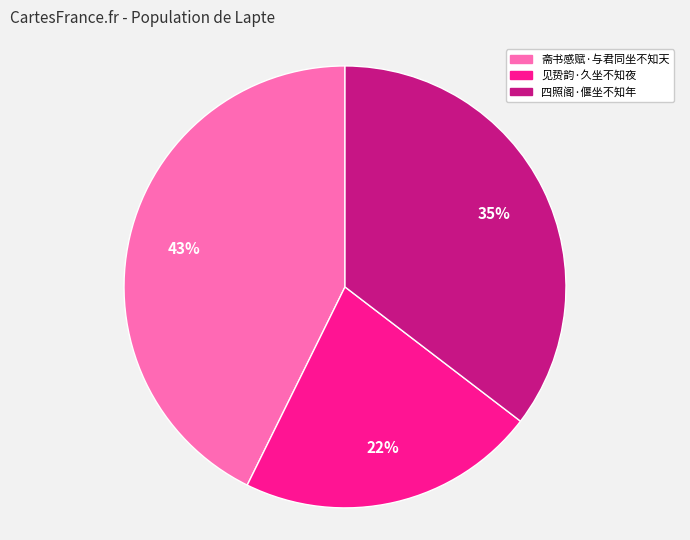

The 斋书感赋·与君同坐不知天 slice represents 43% of the pie. True or false?

True